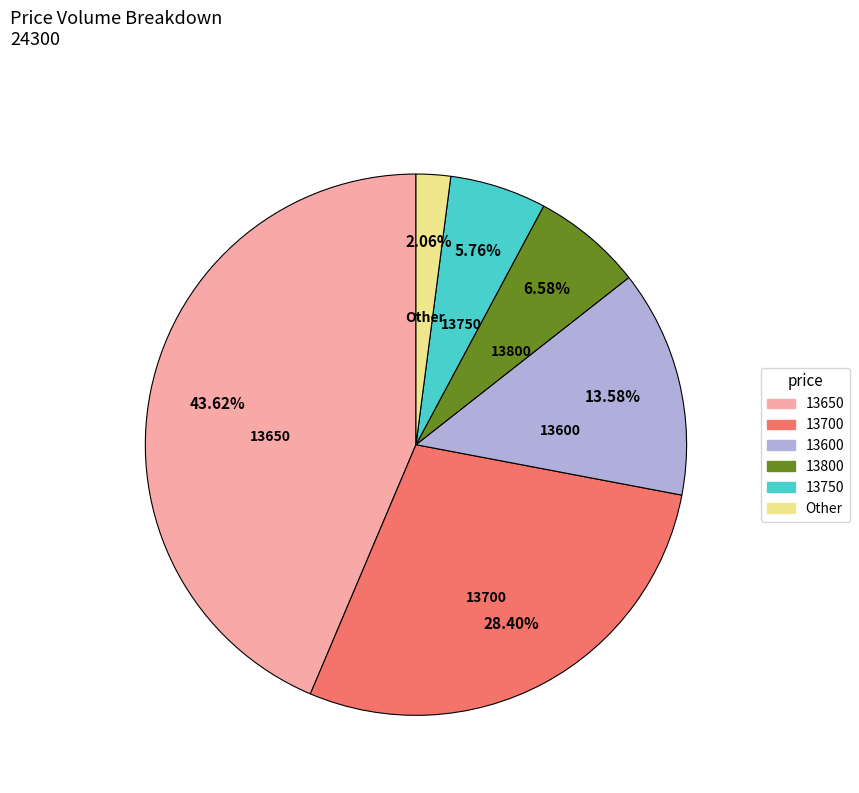

Is there any slice that represents more than half of the pie?

No